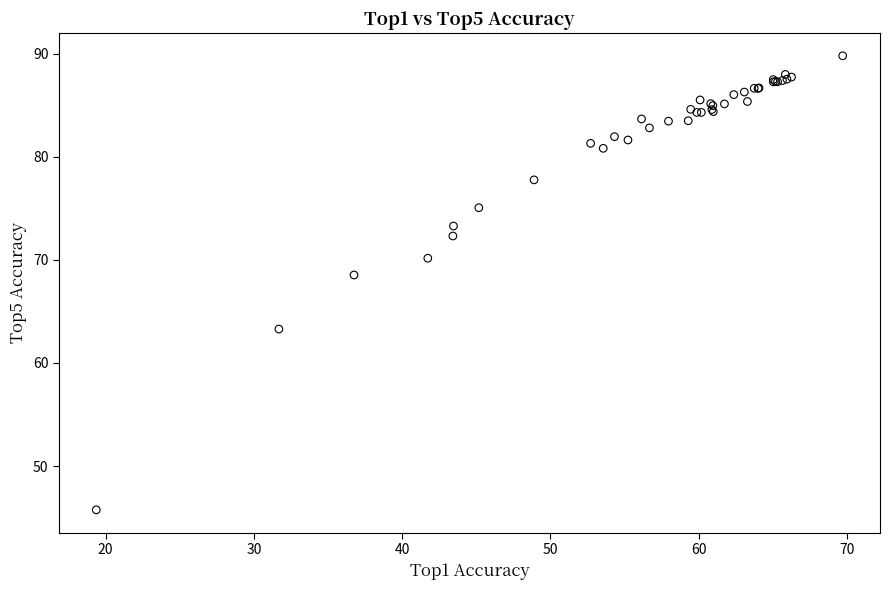

What Y value in the scatter plot is closest to 67?

68.5